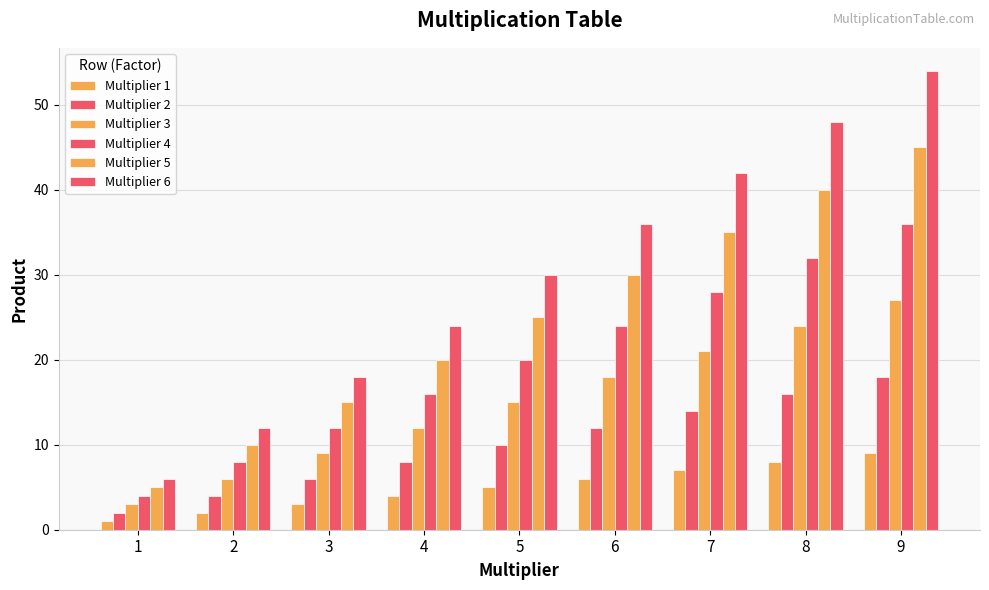

Count the Multiplier 5 values in the range 15 to 35.

5